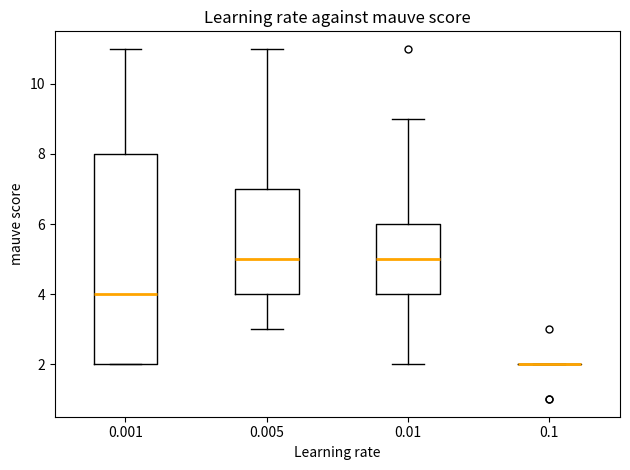

Reading left to right, read every box against the y-axis: the position of its median line, the range the box covers, and the ends of its whiskers. The values are not printed on the chart, so give them approximately, as read against the axis.

0.001: median 4, box 2 to 8, whiskers 2 to 11
0.005: median 5, box 4 to 7, whiskers 3 to 11
0.01: median 5, box 4 to 6, whiskers 2 to 9
0.1: box collapsed to a line at 2, whiskers 2 to 2